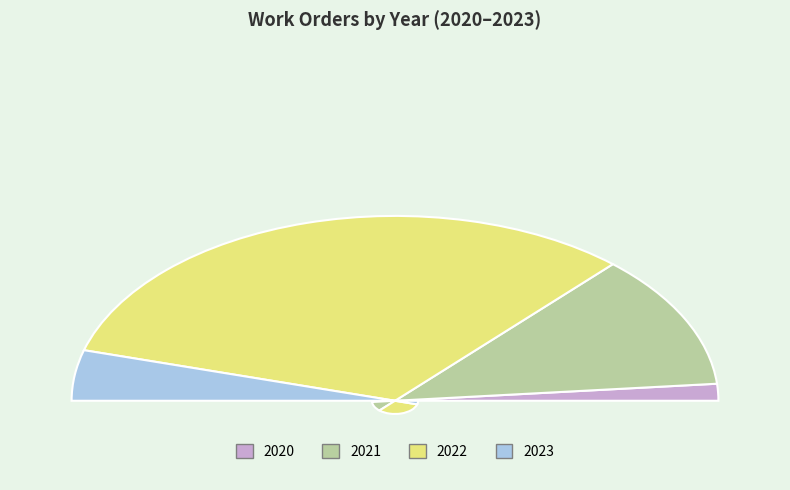

What is the majority slice?

2022